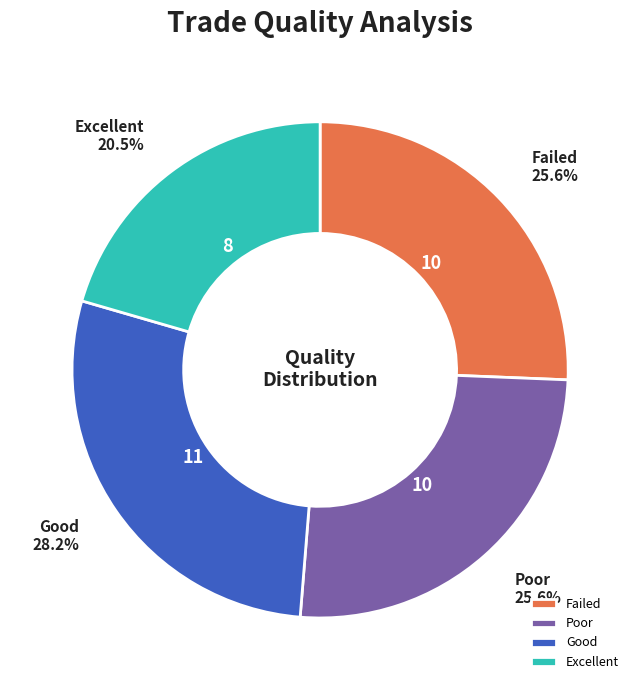

Is there a majority slice in this chart?

No